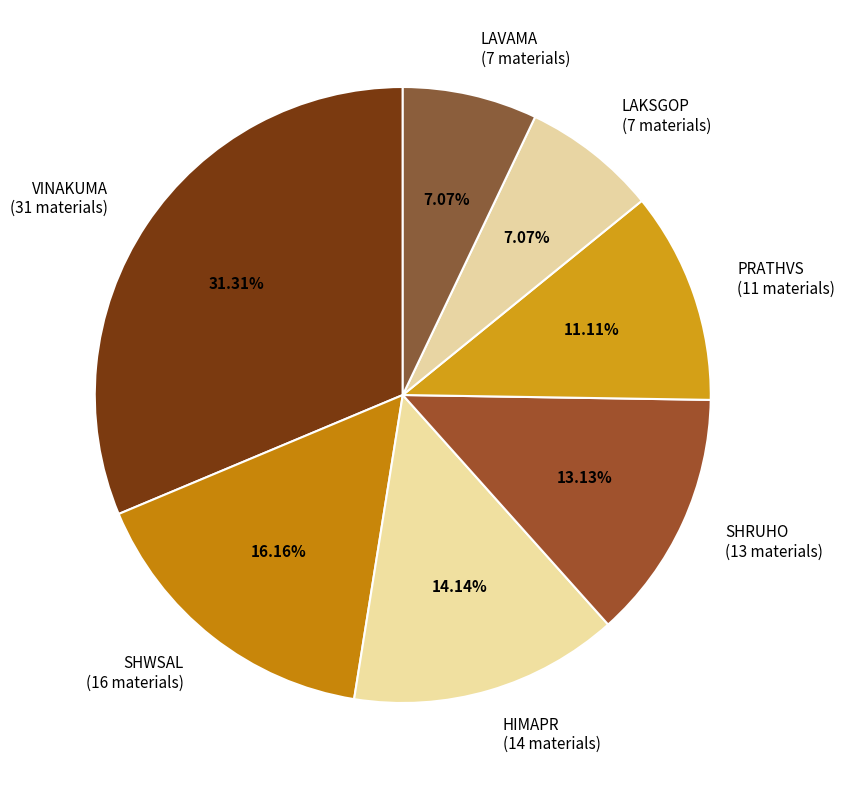

How many segments does this pie chart have?

7